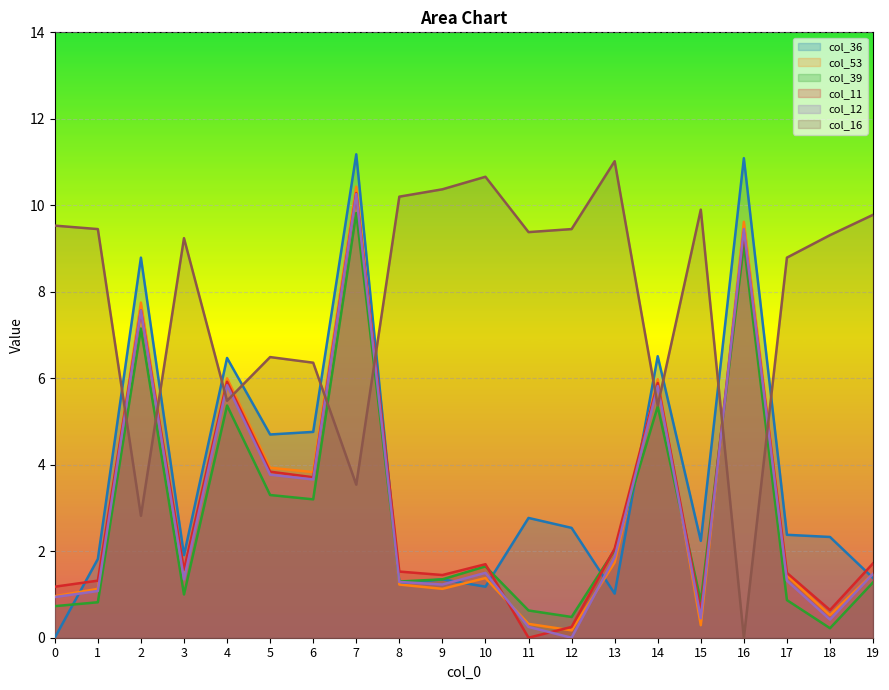

What is the difference between the maximum and minimum values in the col_39 series?

9.6